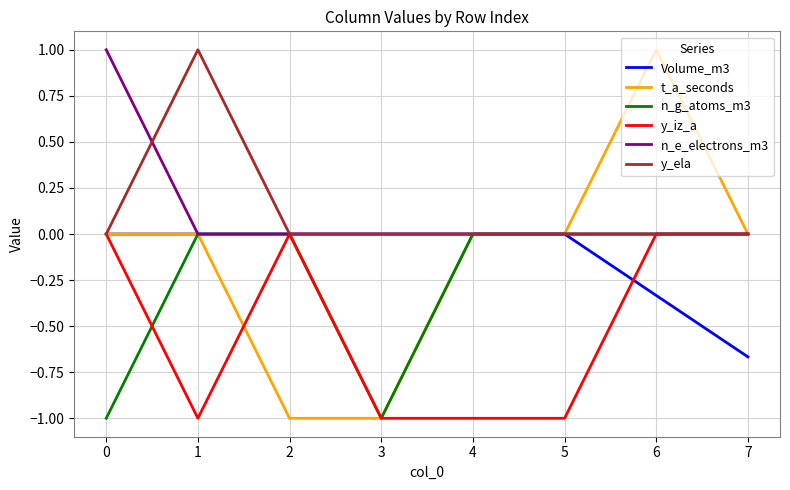

True or false: y_iz_a and n_g_atoms_m3 intersect in this chart.

True